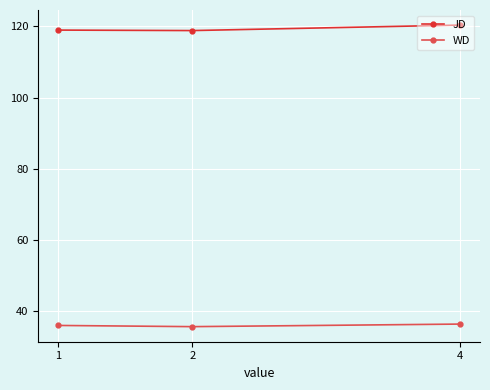

What is the spread (max minus min) of values at 1?

83.1